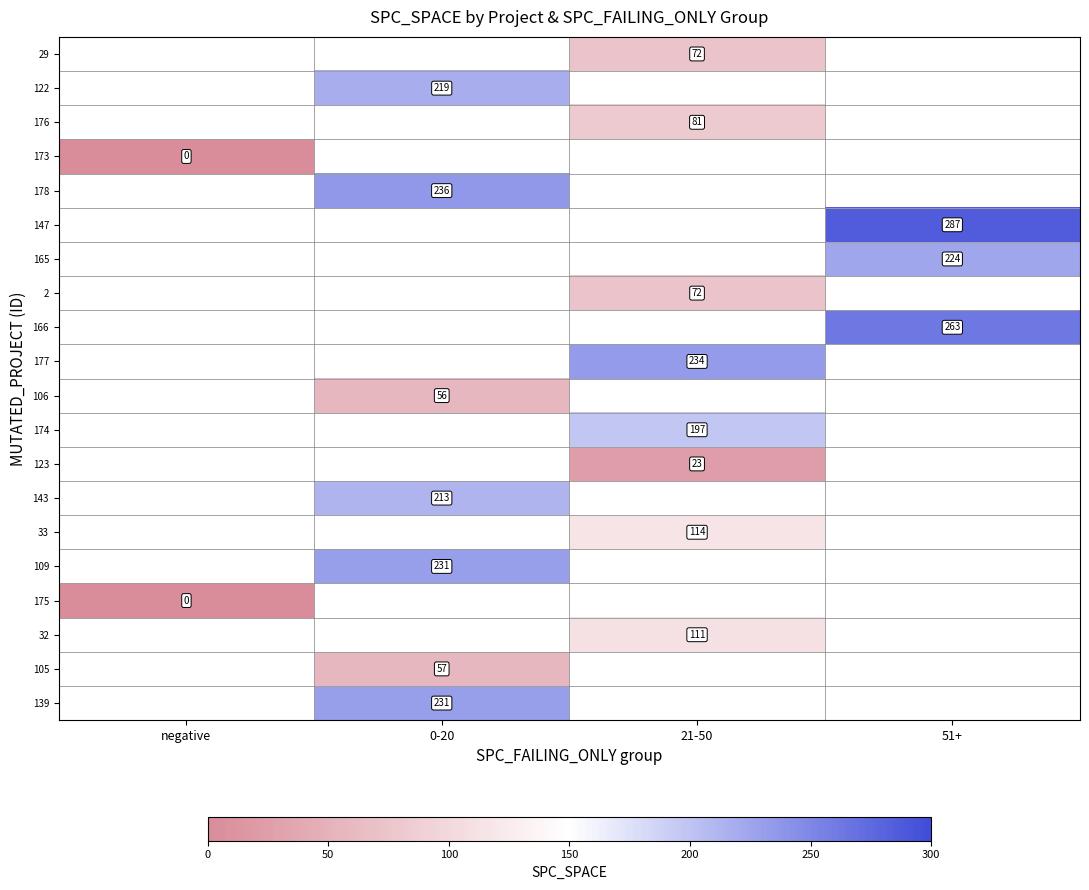

Is it true that 174 equals 106 at 21-50?

False